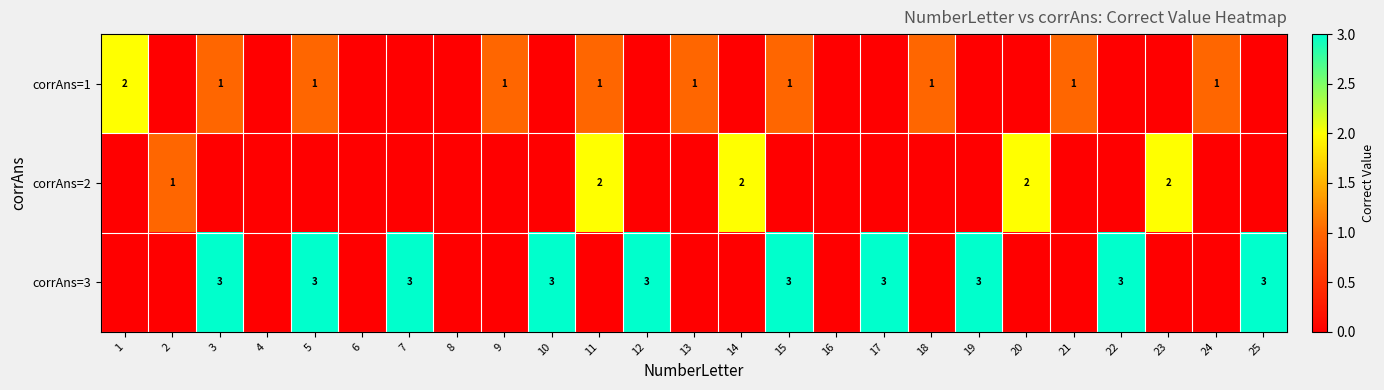

The value of corrAns=3 at 25 is 3. True or false?

True